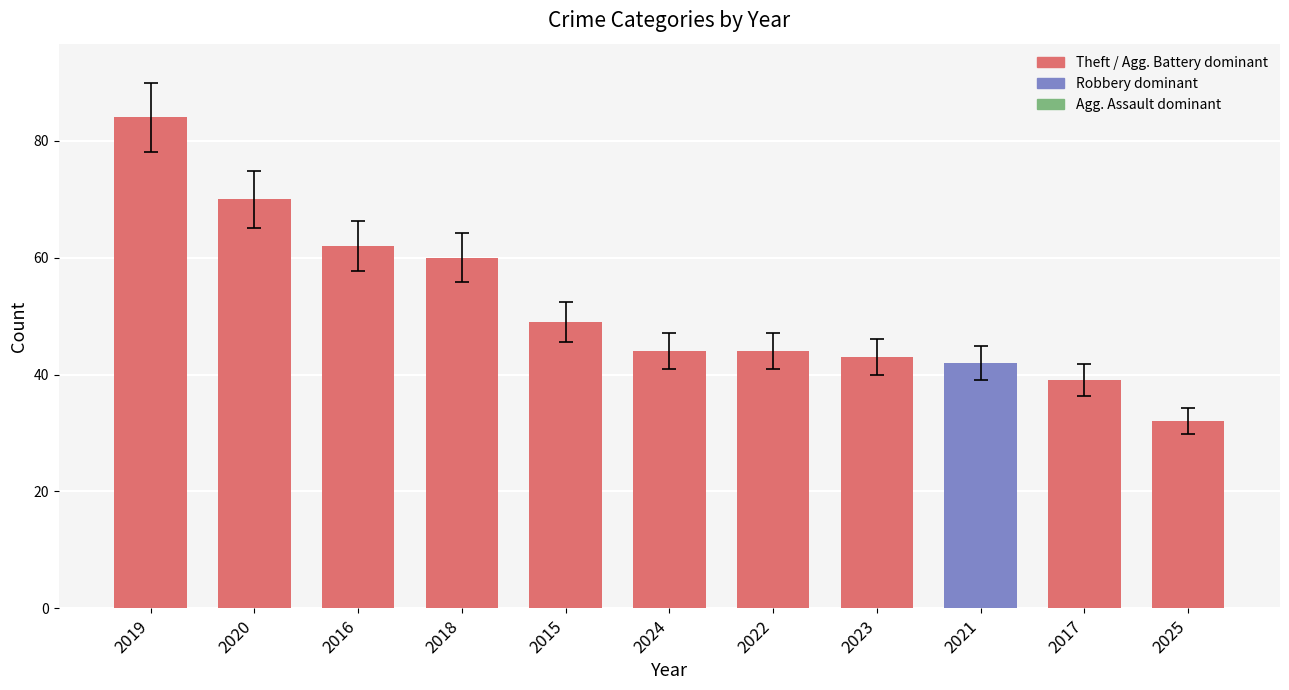

What is the maximum value shown in the chart?

84